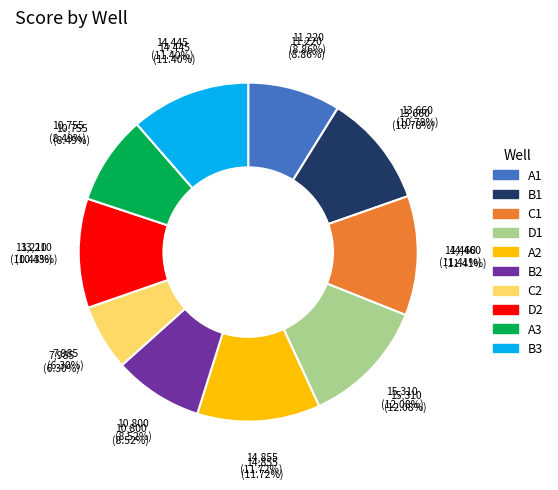

Which category has the biggest portion of the pie?

D1